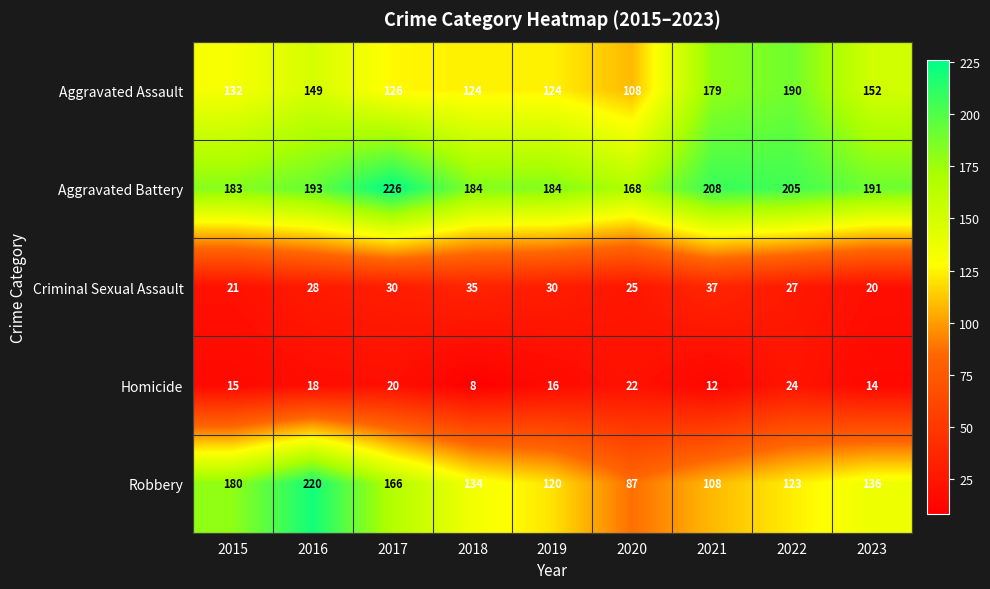

Rank the series at 2015 from lowest to highest value.

Homicide, Criminal Sexual Assault, Aggravated Assault, Robbery, Aggravated Battery